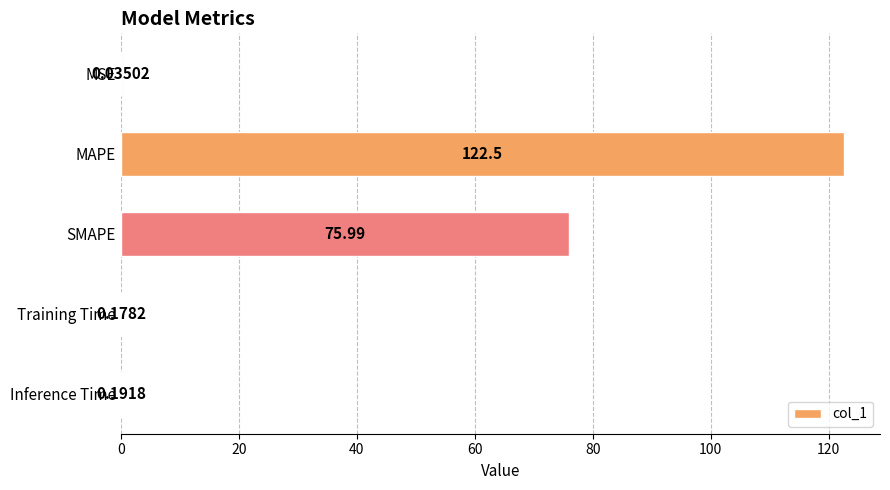

What is the sum of all values?

198.9